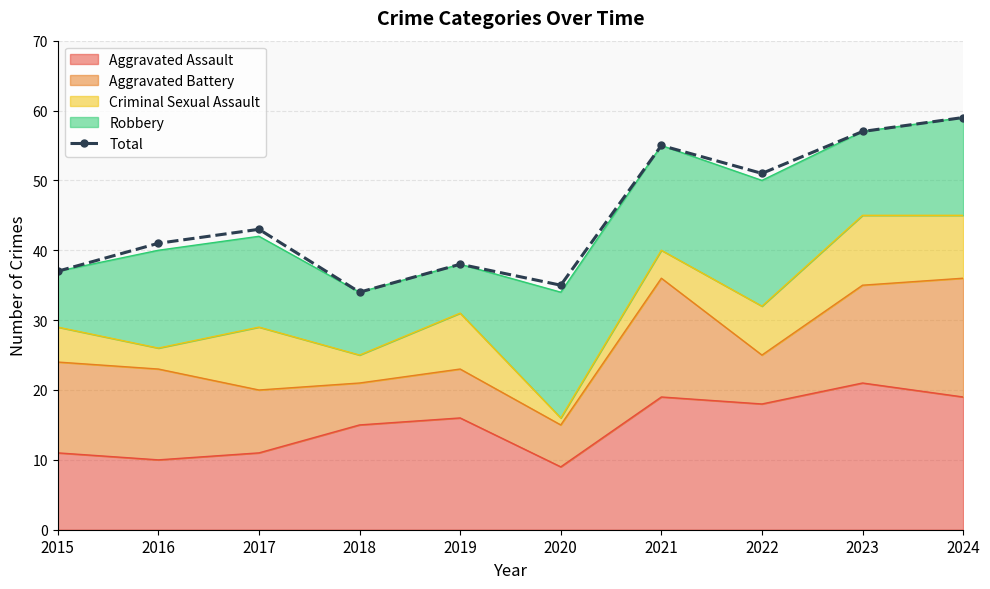

Approximately how many times larger is the value at 2017 compared to 2015?

1.2